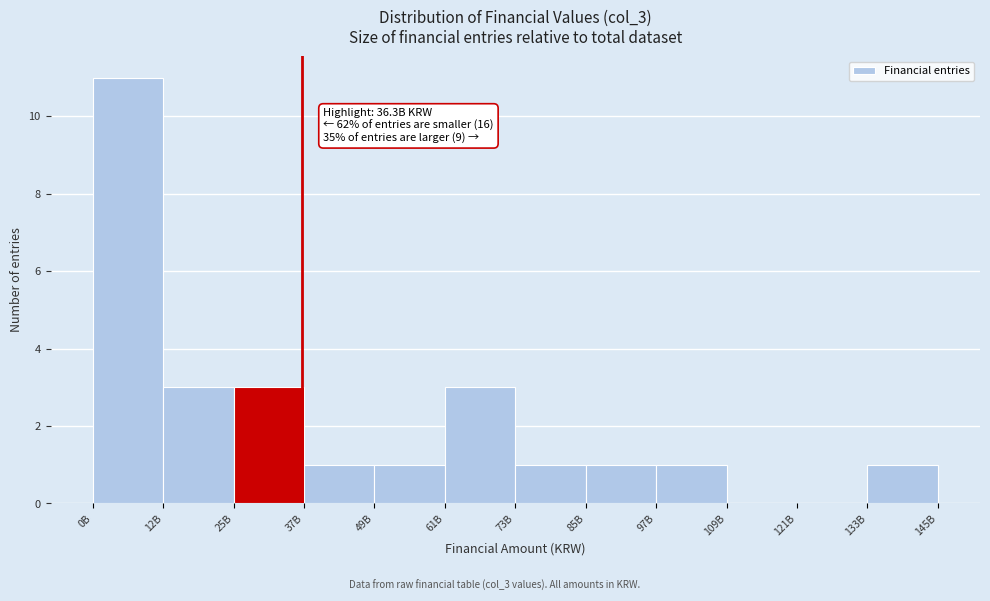

Reading left to right, what are all the values shown in this chart?

0B=11	12B=3	25B=3	37B=1	49B=1	61B=3	73B=1	85B=1	97B=1	109B=0	121B=0	133B=1